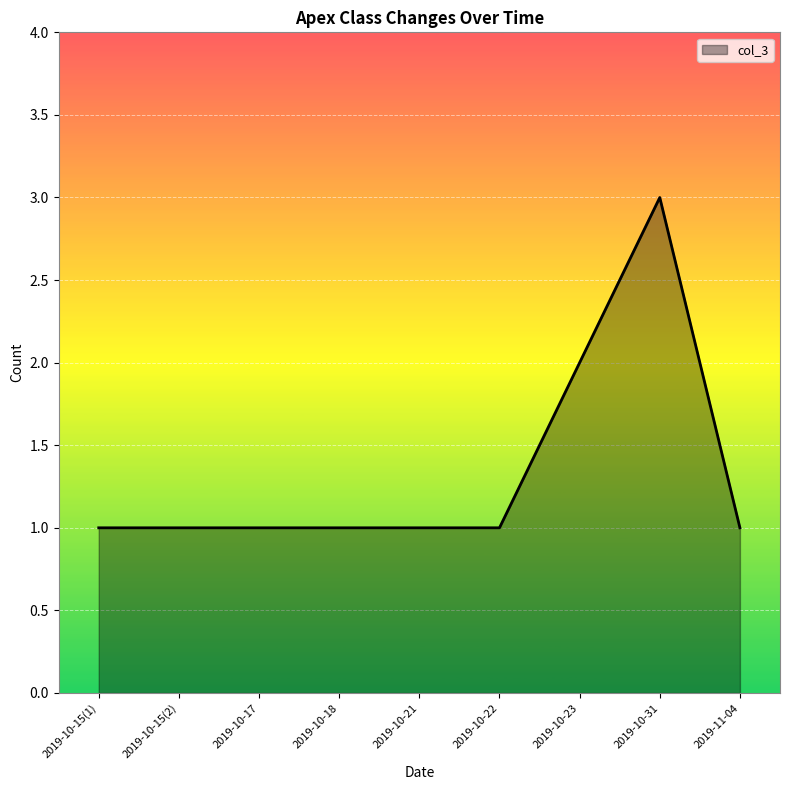

What position from the right is 2019-10-17?

7